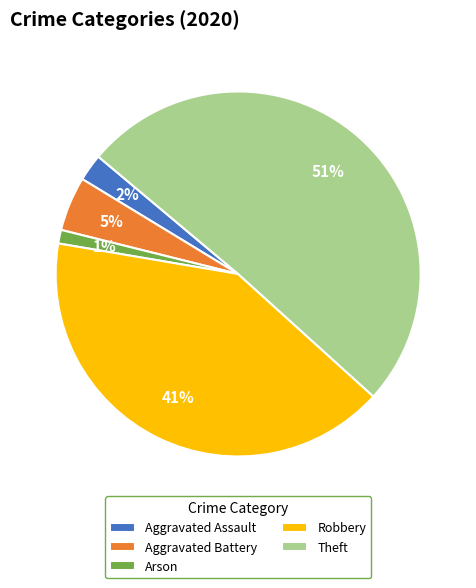

To the nearest percent, what is the difference between the Theft and Robbery slice percentages?

10%